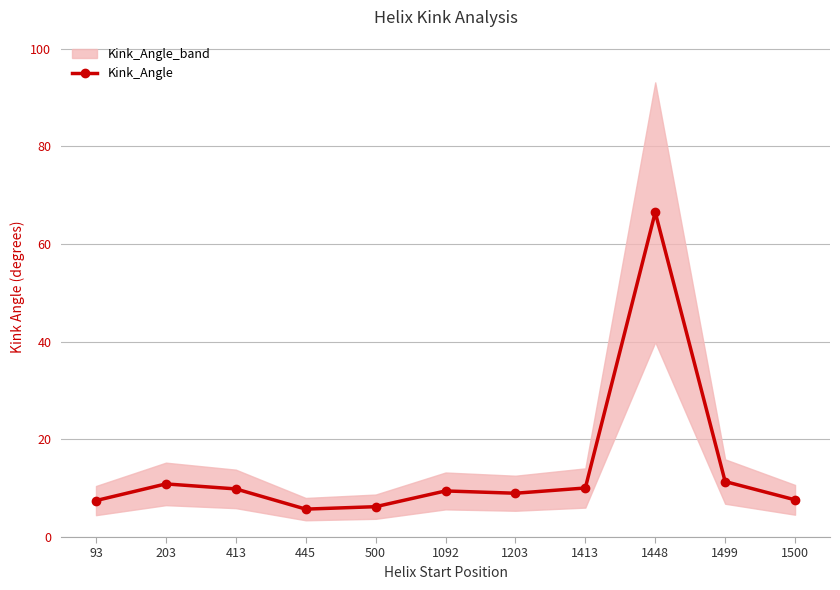

How many points are lower than both their immediate neighbors (excluding endpoints)?

2